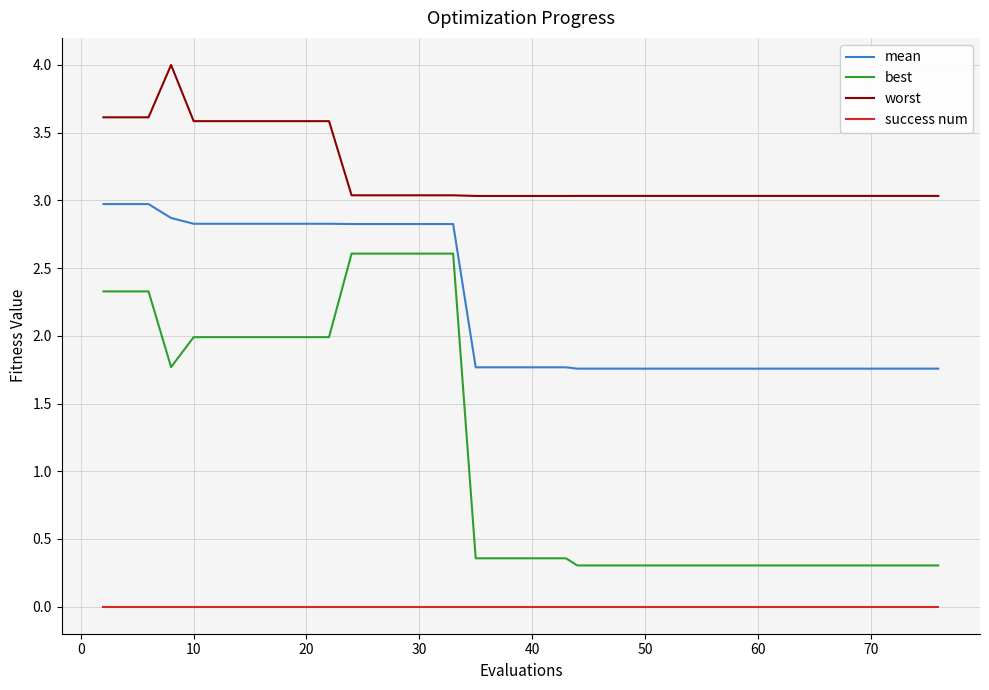

Which series has the largest total across all categories?

worst